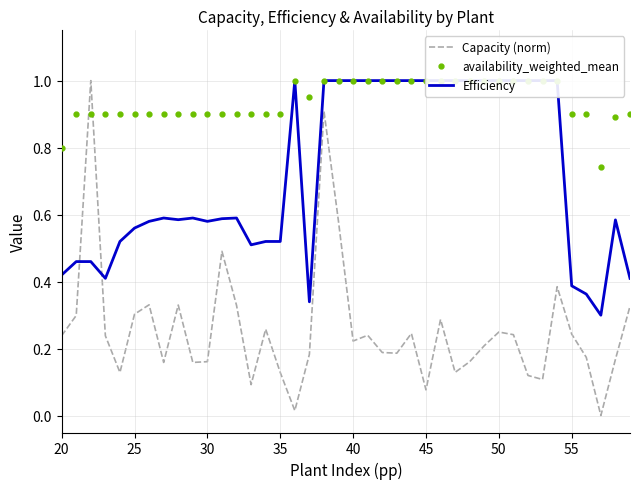

True or false: availability_weighted_mean and Capacity (norm) cross at least once.

True